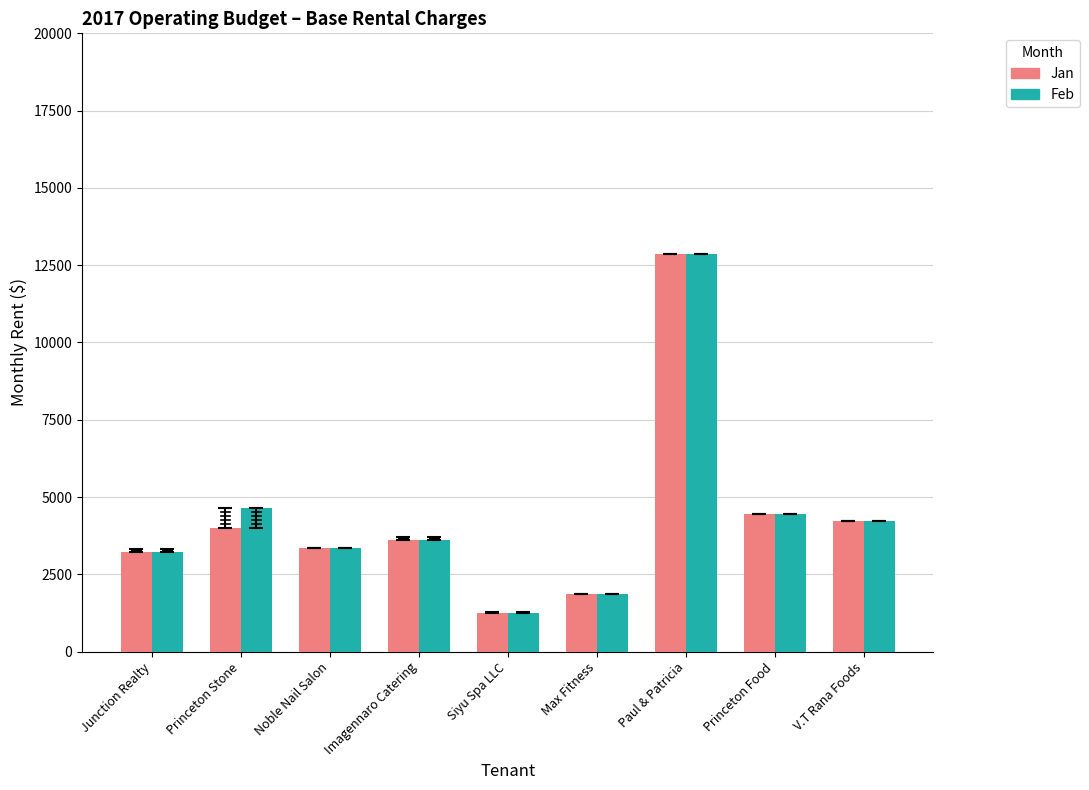

What is the label of the 2nd bar from the left?

Princeton Stone